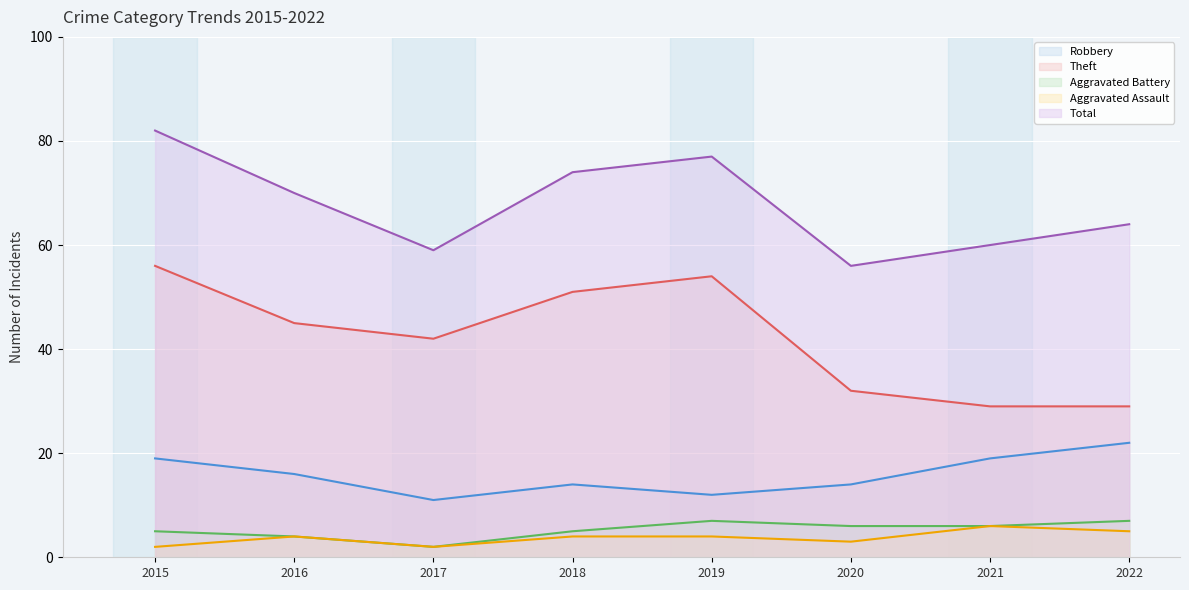

Is the value of Total at 2015 greater than the value of Aggravated Battery at 2019?

Yes